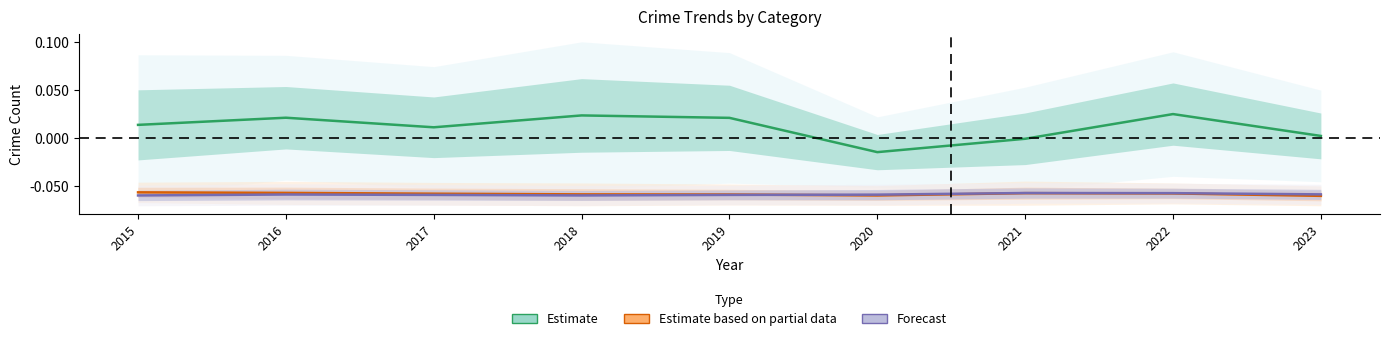

Rank the categories by Estimate value from lowest to highest.

2020, 2021, 2023, 2017, 2015, 2019, 2016, 2018, 2022